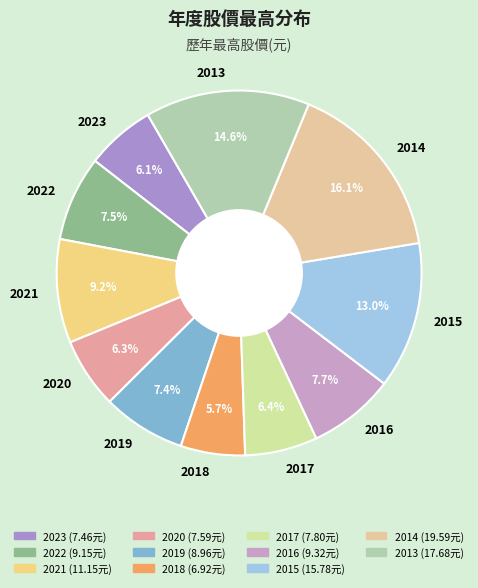

Between 2020 and 2014, which is larger?

2014